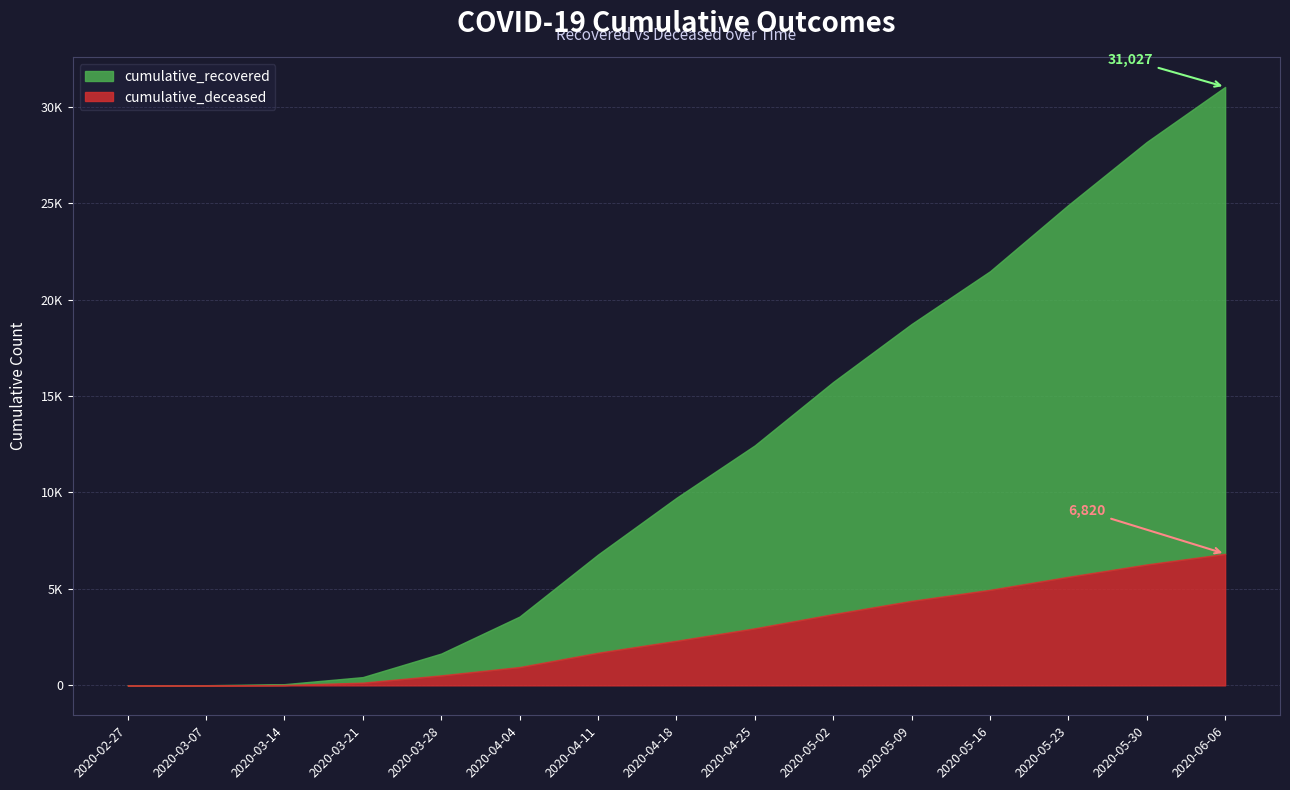

True or false: cumulative_deceased and cumulative_recovered intersect in this chart.

False